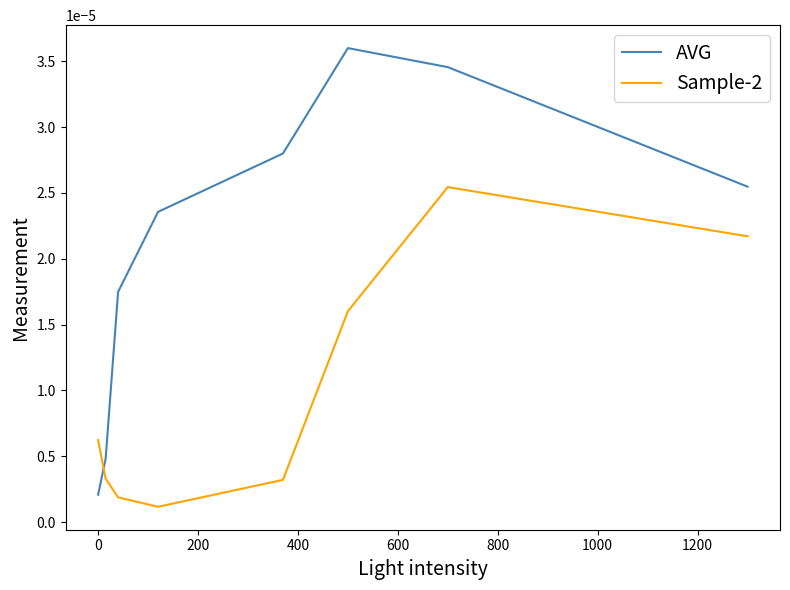

True or false: AVG and Sample-2 cross at least once.

True